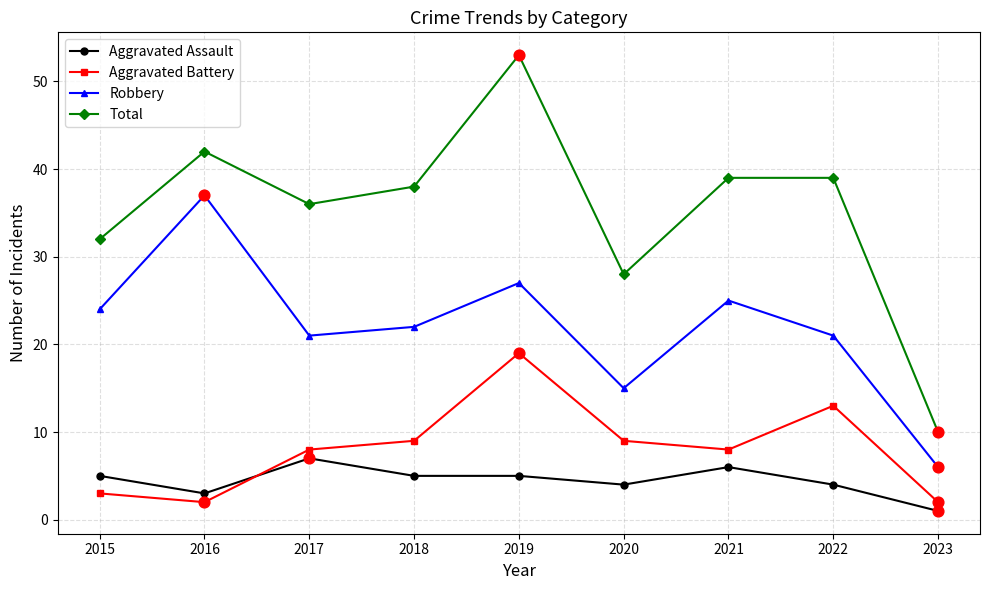

Which series has the largest total across all categories?

Total